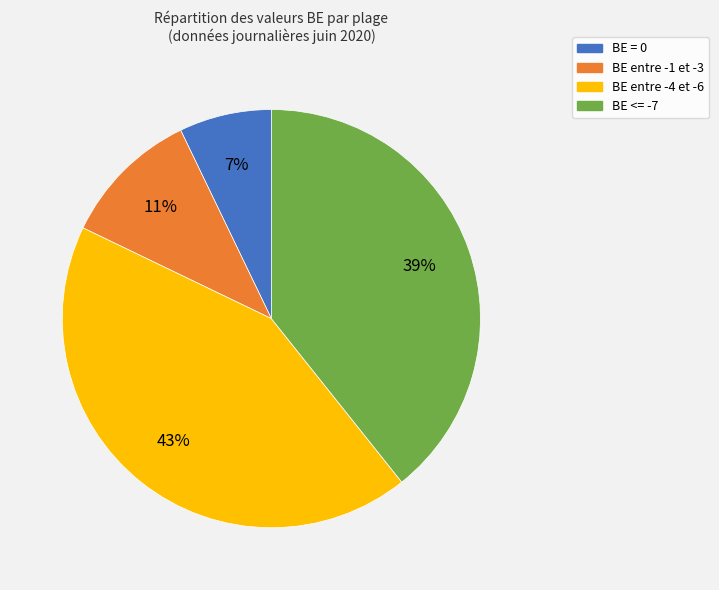

Is there a majority slice in this chart?

No